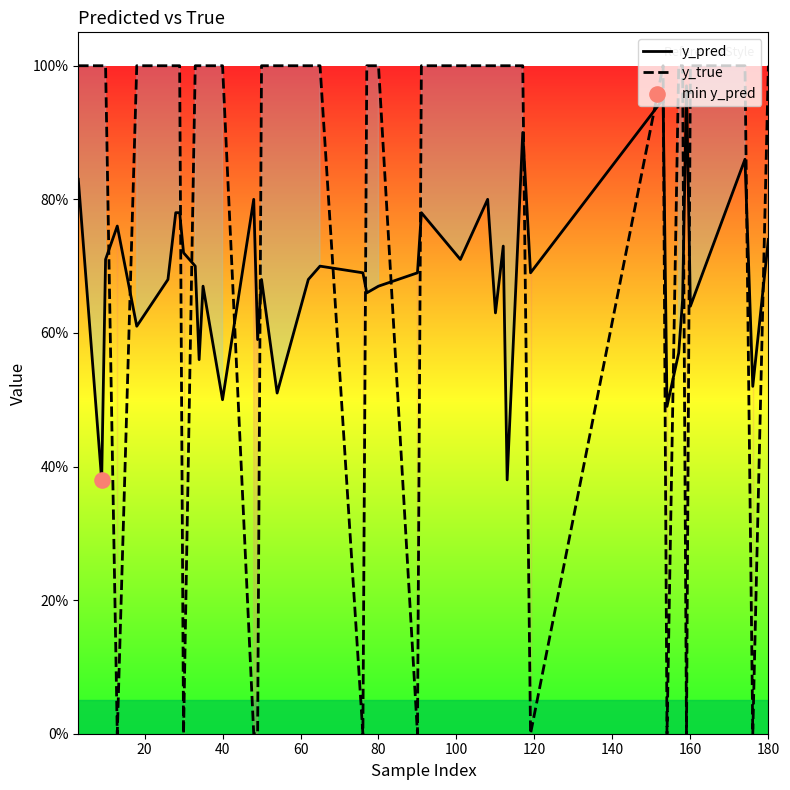

What are all the series names shown in the legend?

y_pred, y_true